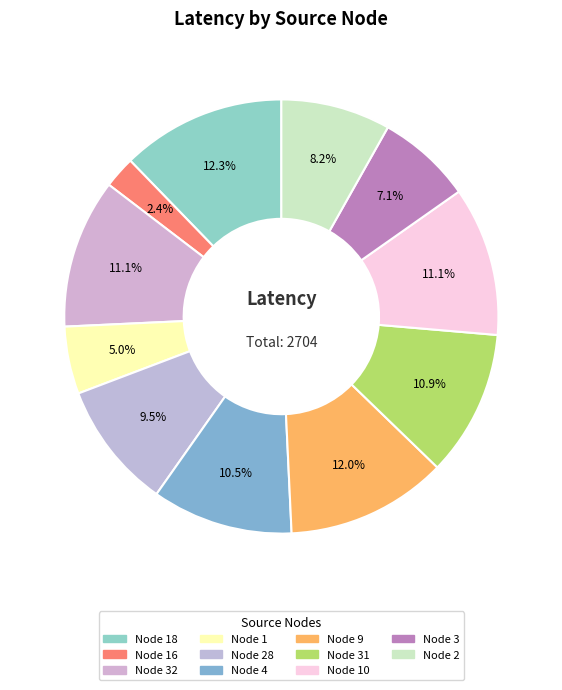

How many slices are in this pie chart?

11